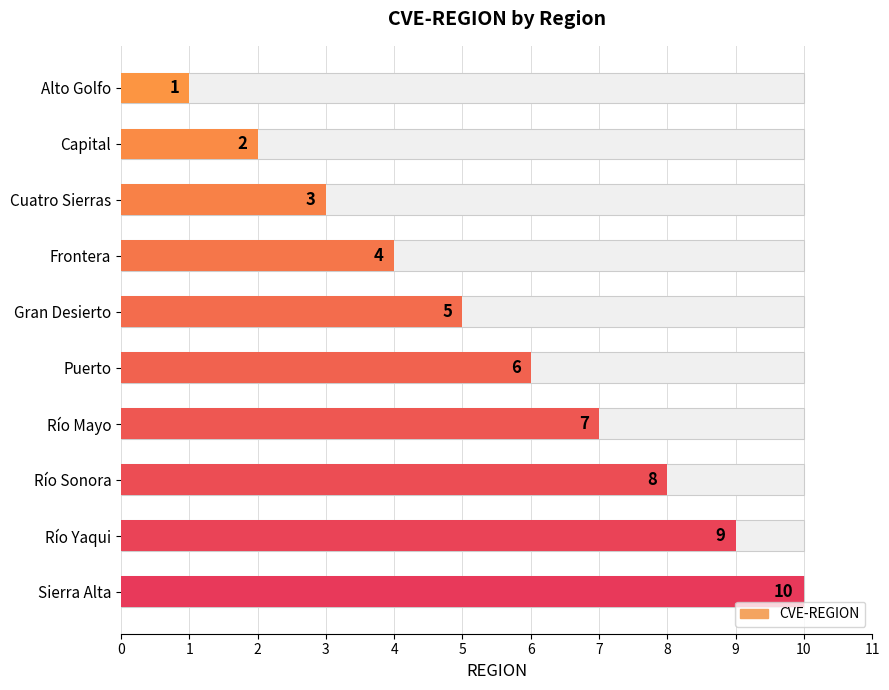

Reading left to right, what are all the values shown in this chart?

1	2	3	4	5	6	7	8	9	10